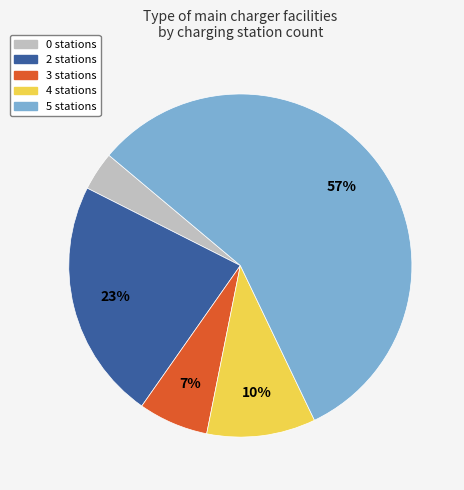

Combined, do 2 stations and 4 stations account for over 50%?

No